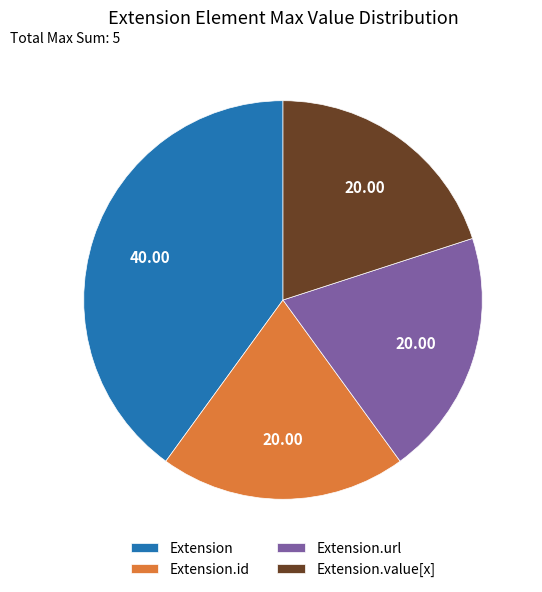

Which slice is the largest?

Extension